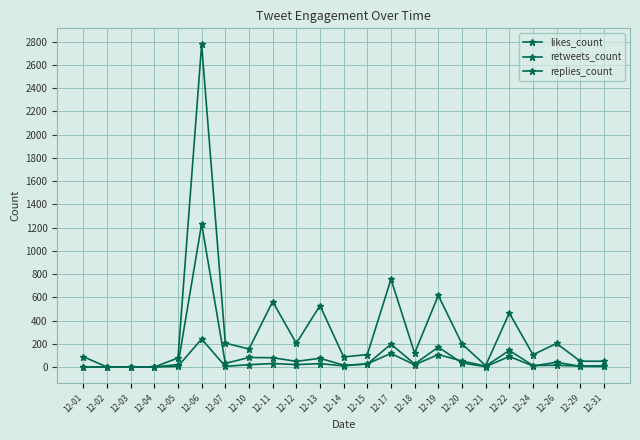

Is the value of retweets_count at 12-02 greater than the value of replies_count at 12-12?

No